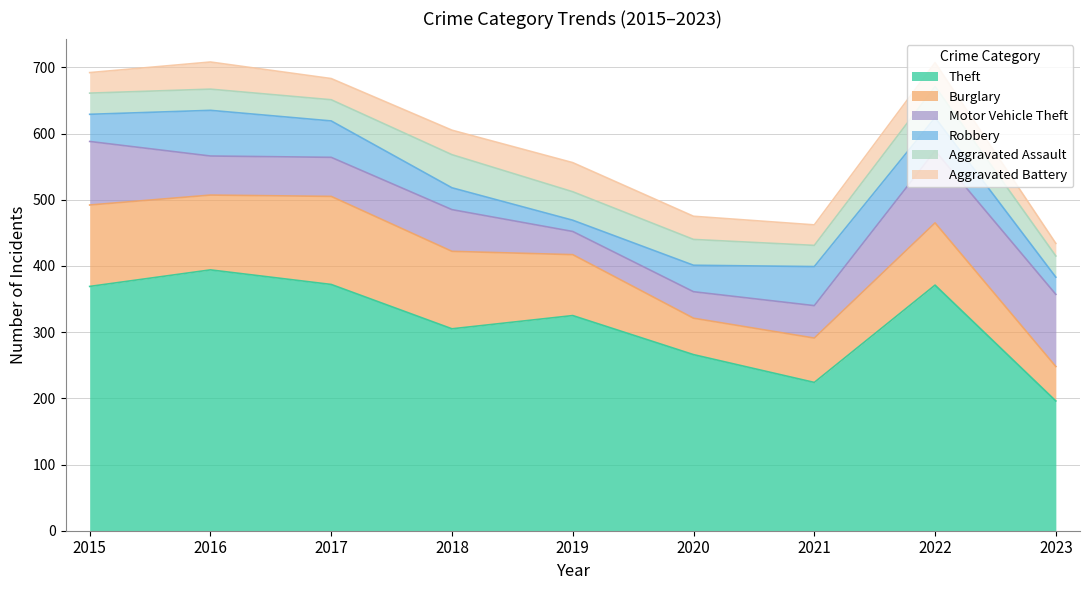

What value does the Motor Vehicle Theft series have at 2022?

109